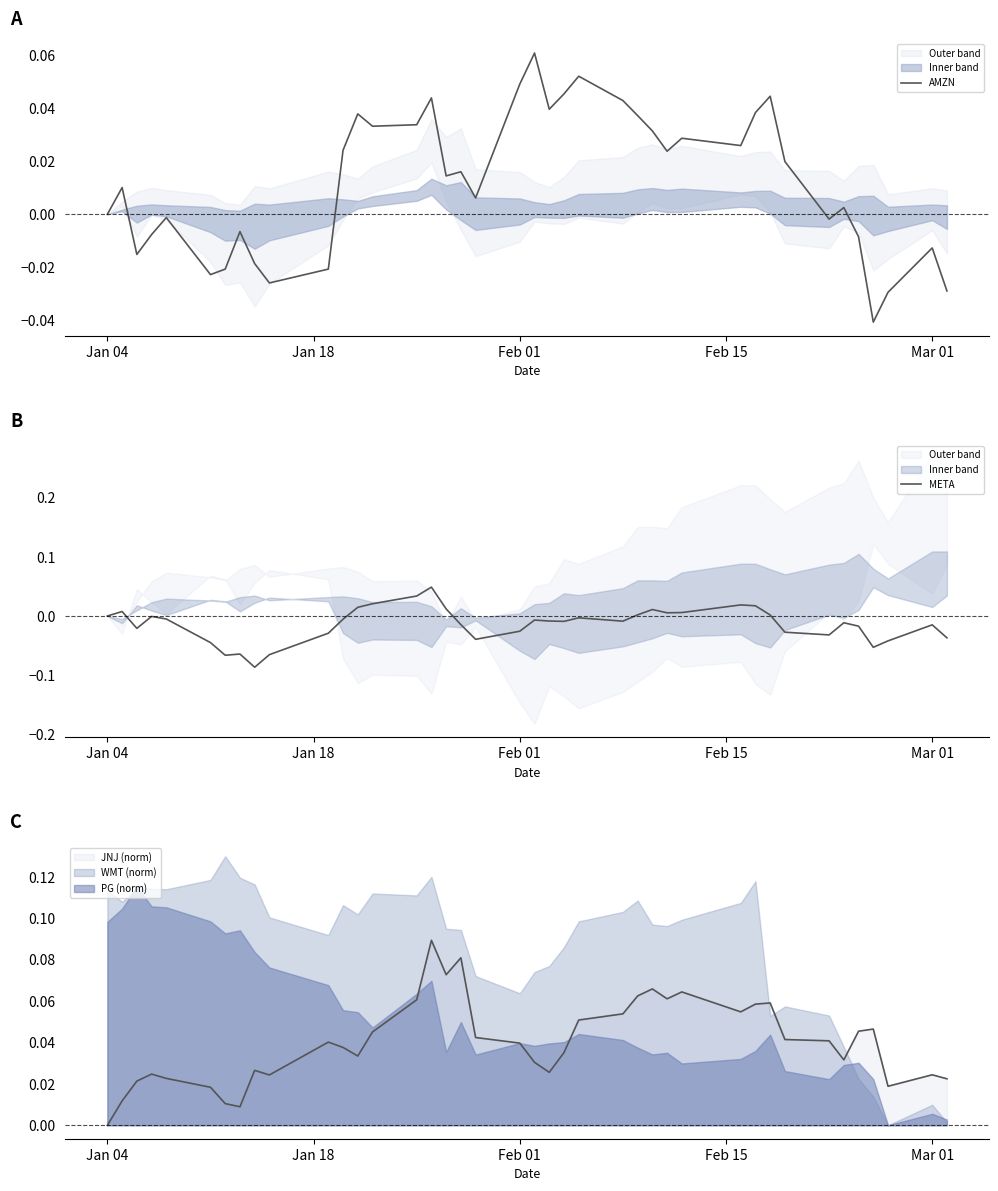

Which category has the lowest value in the JNJ (norm) series?

Jan 04